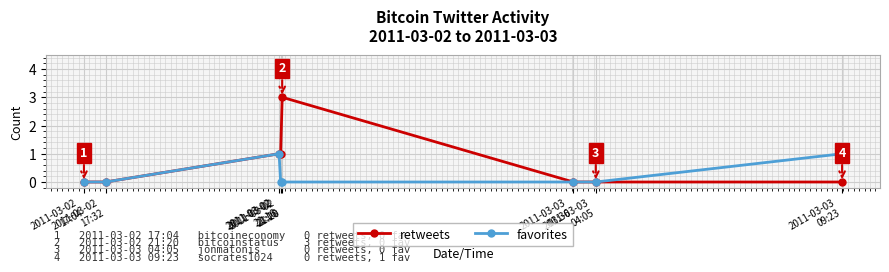

What is the highest value of the retweets series?

3